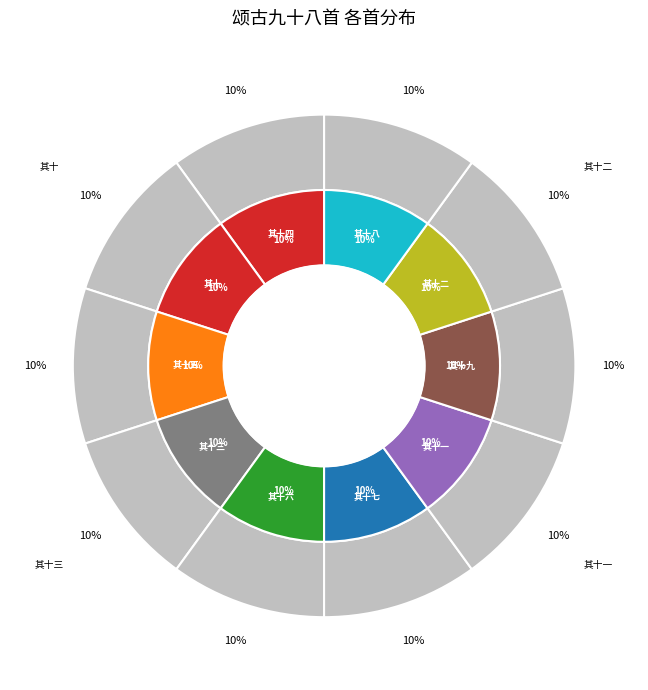

True or false: 颂古九十八首 其十七 accounts for 18% of the total.

False